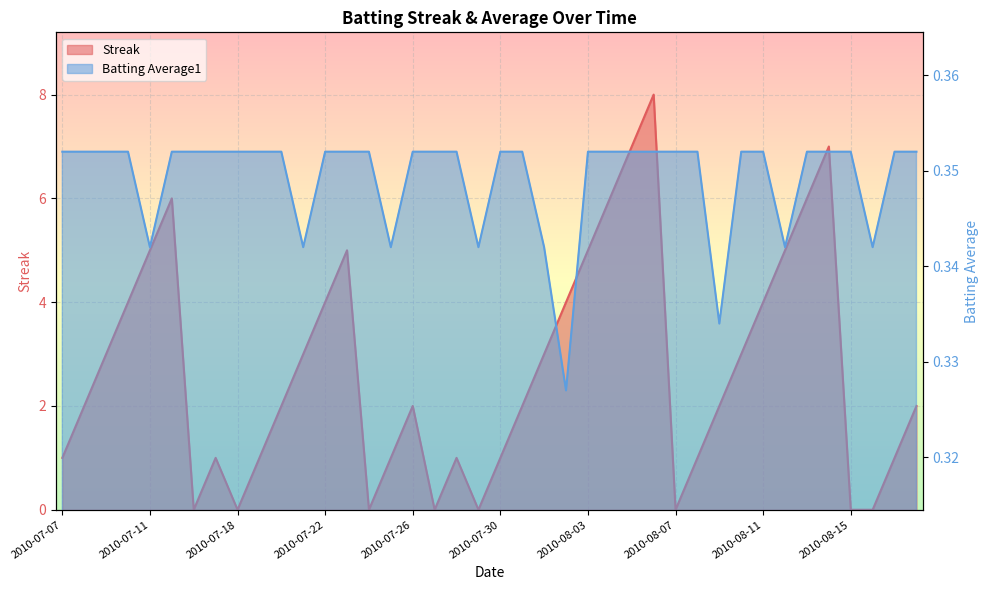

Read the Batting Average1 value at 2010-07-23.

0.4